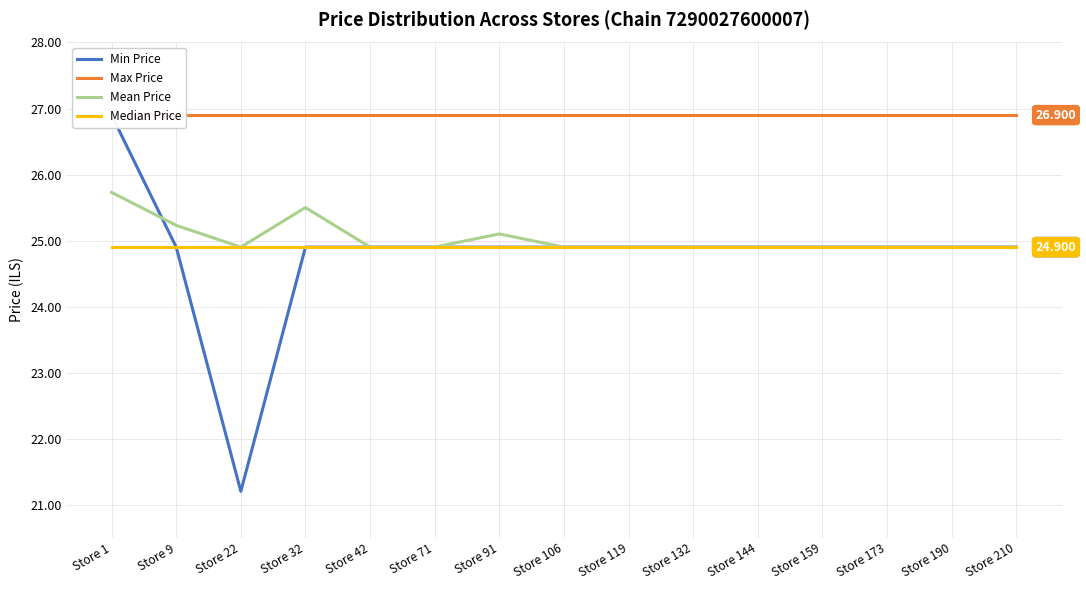

At Store 9, list the series in order from smallest to largest.

Min Price, Median Price, Mean Price, Max Price